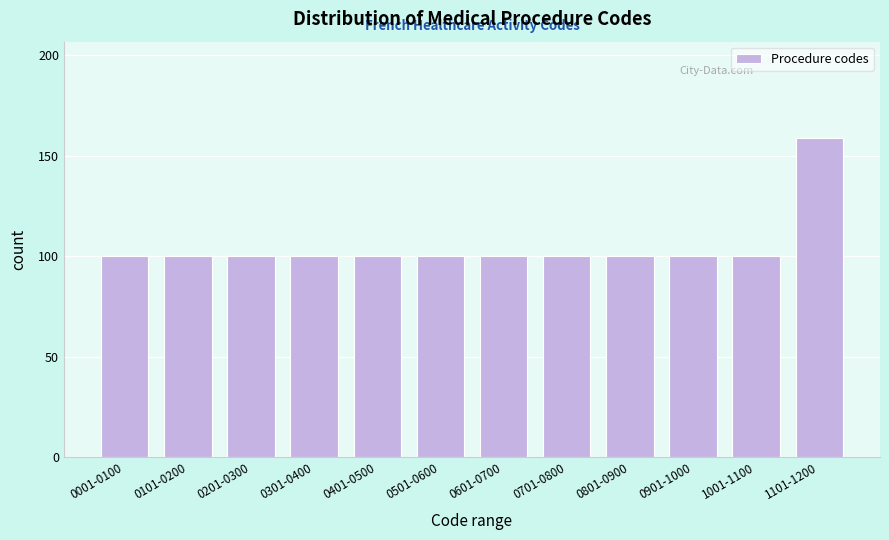

Reading left to right, extract all data points from this chart.

100	100	100	100	100	100	100	100	100	100	100	159